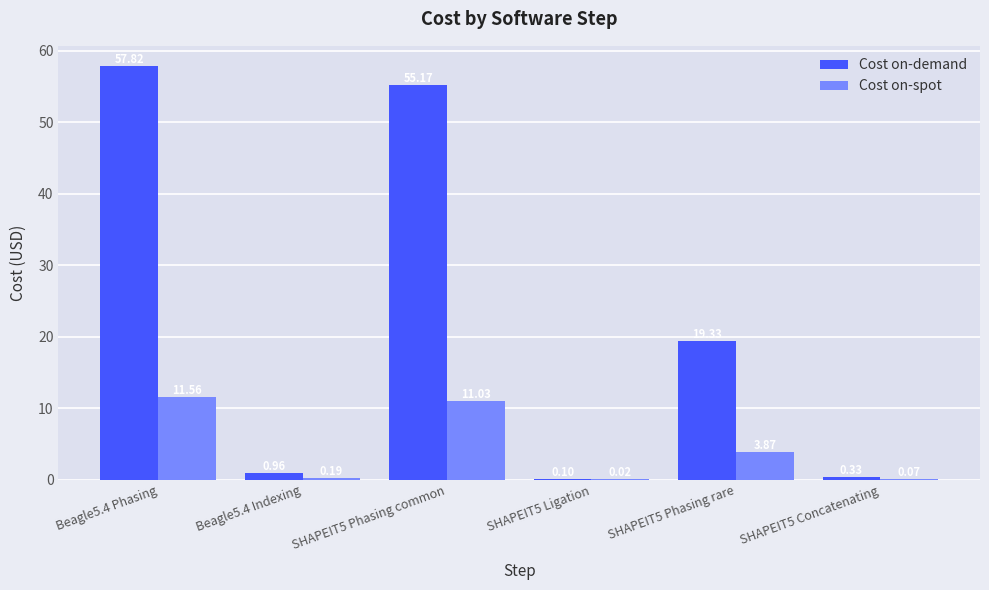

What is the total value across all series at Beagle5.4 Phasing?

69.4